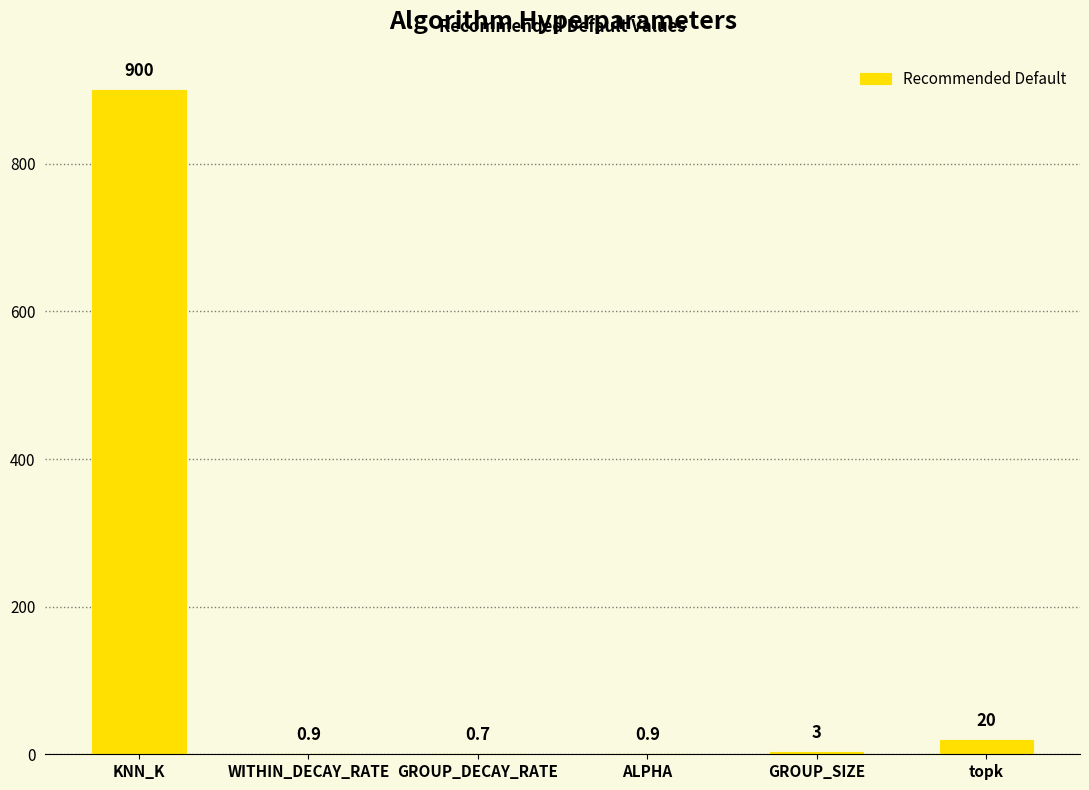

The value at ALPHA is 0.9. True or false?

True